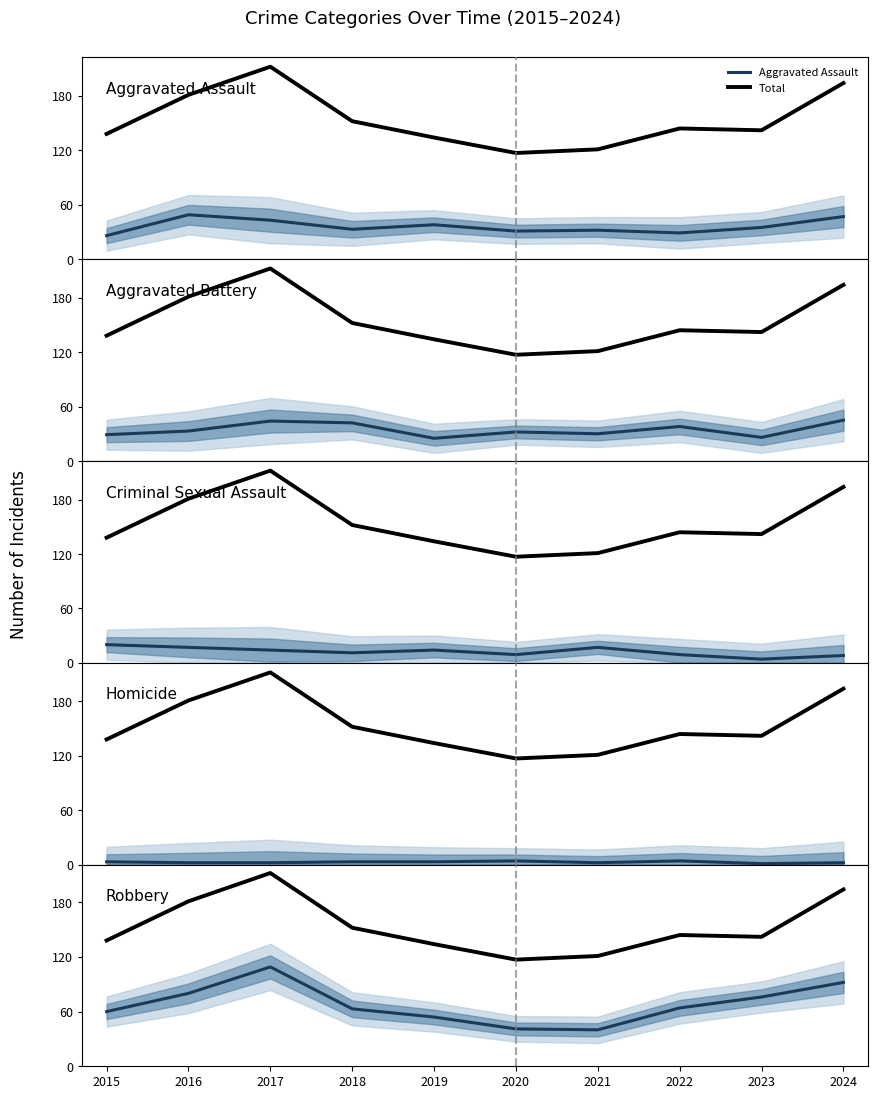

Rank the series at 2018 from lowest to highest value.

Homicide, Criminal Sexual Assault, Aggravated Assault, Aggravated Battery, Robbery, Total